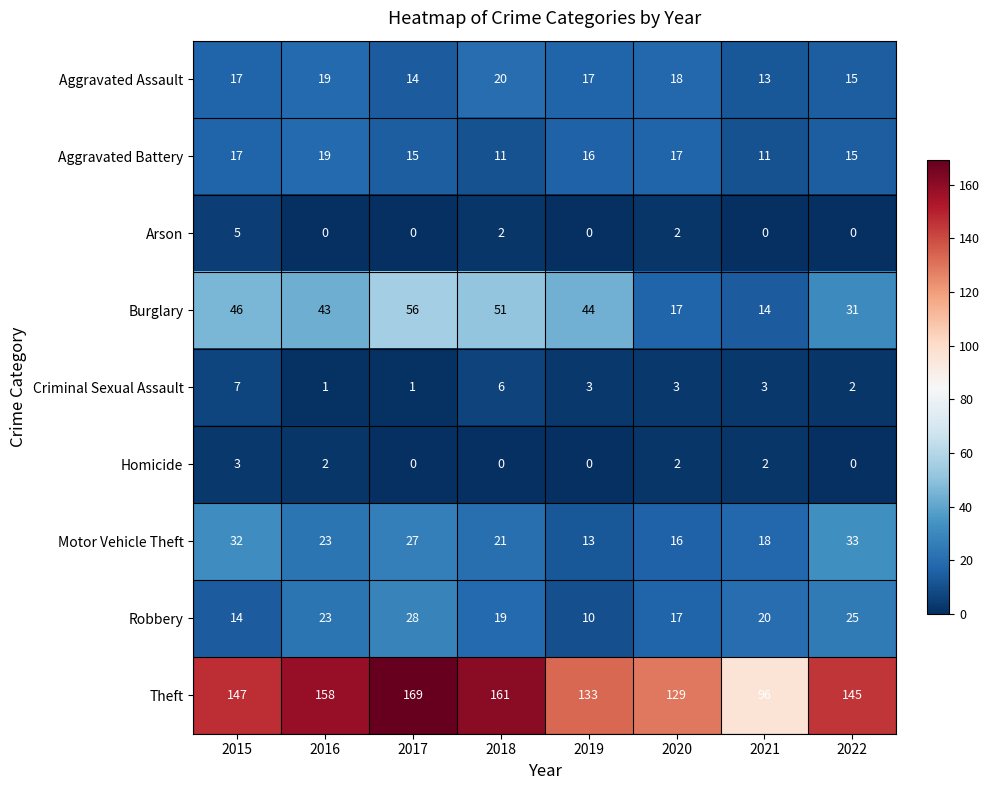

What is the difference between the highest and lowest values at 2021?

96